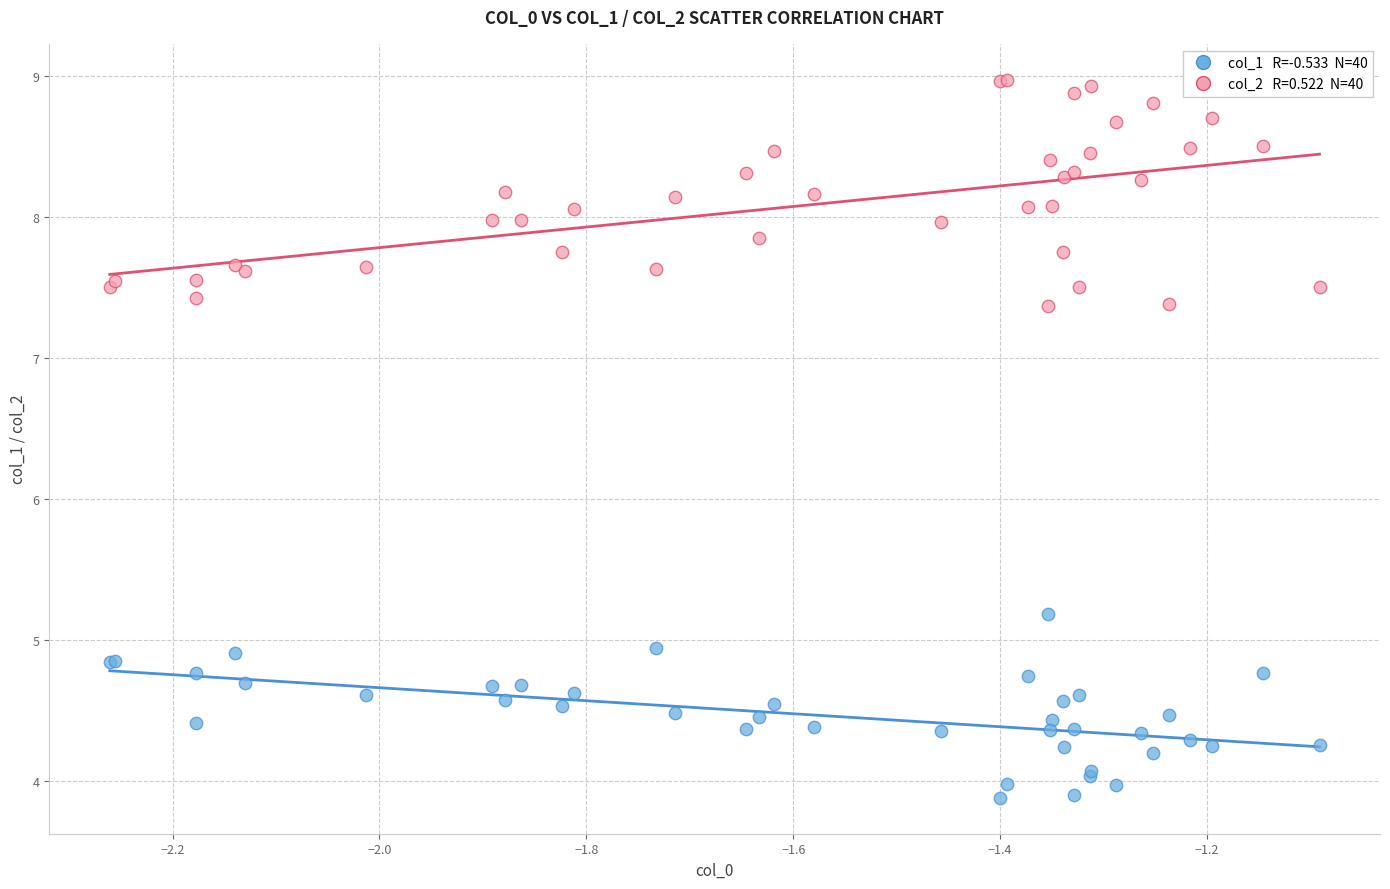

Across all series, what Y value is closest to 6?

5.2